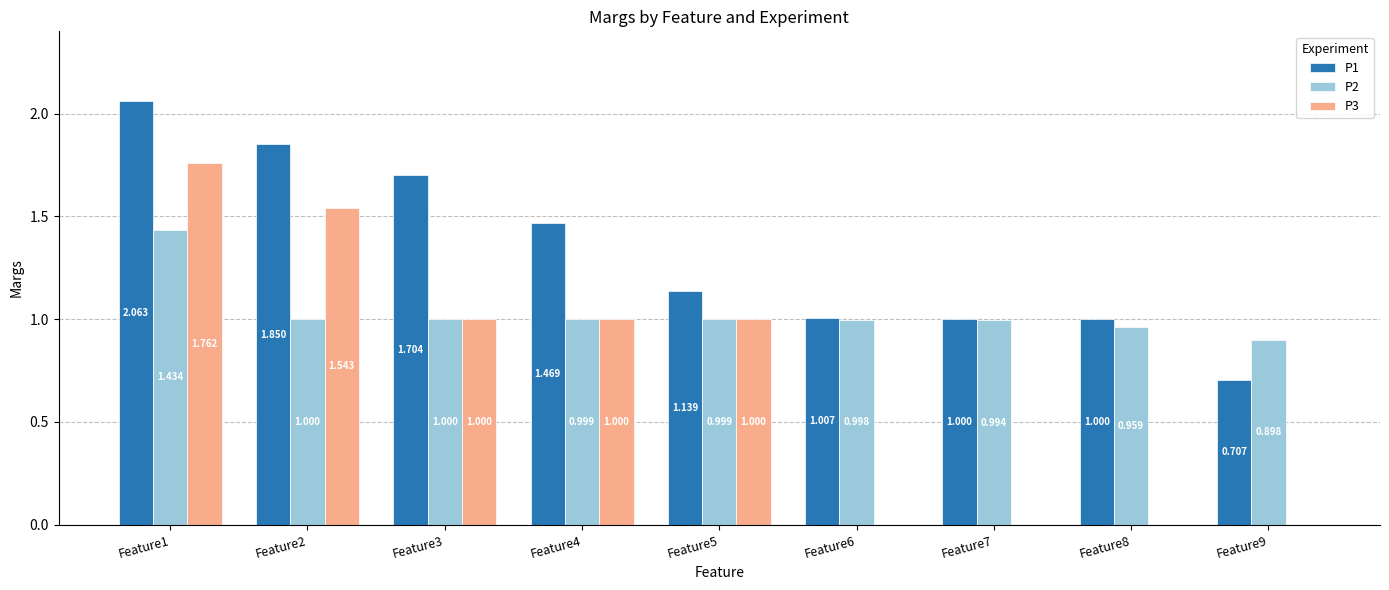

Is the value of P1 at Feature5 greater than the value of P2 at Feature7?

Yes